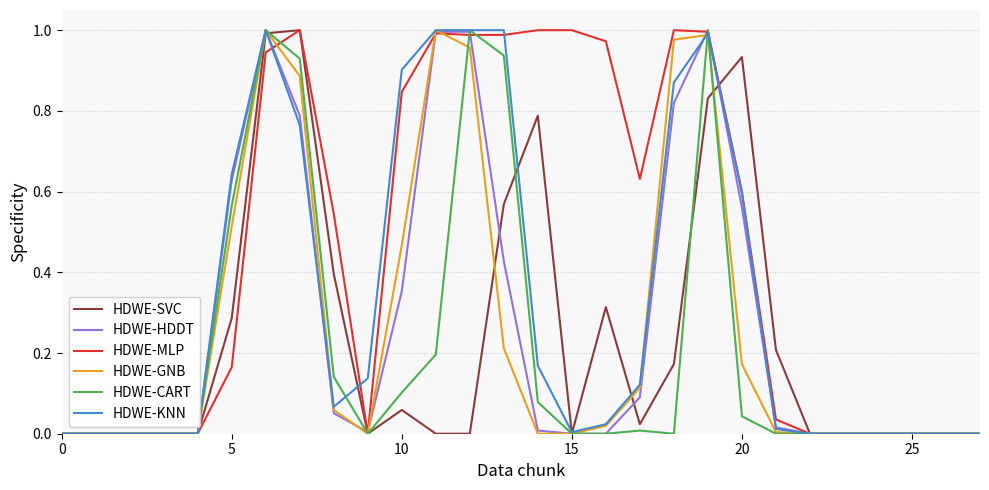

Which series has the largest total across all categories?

HDWE-MLP